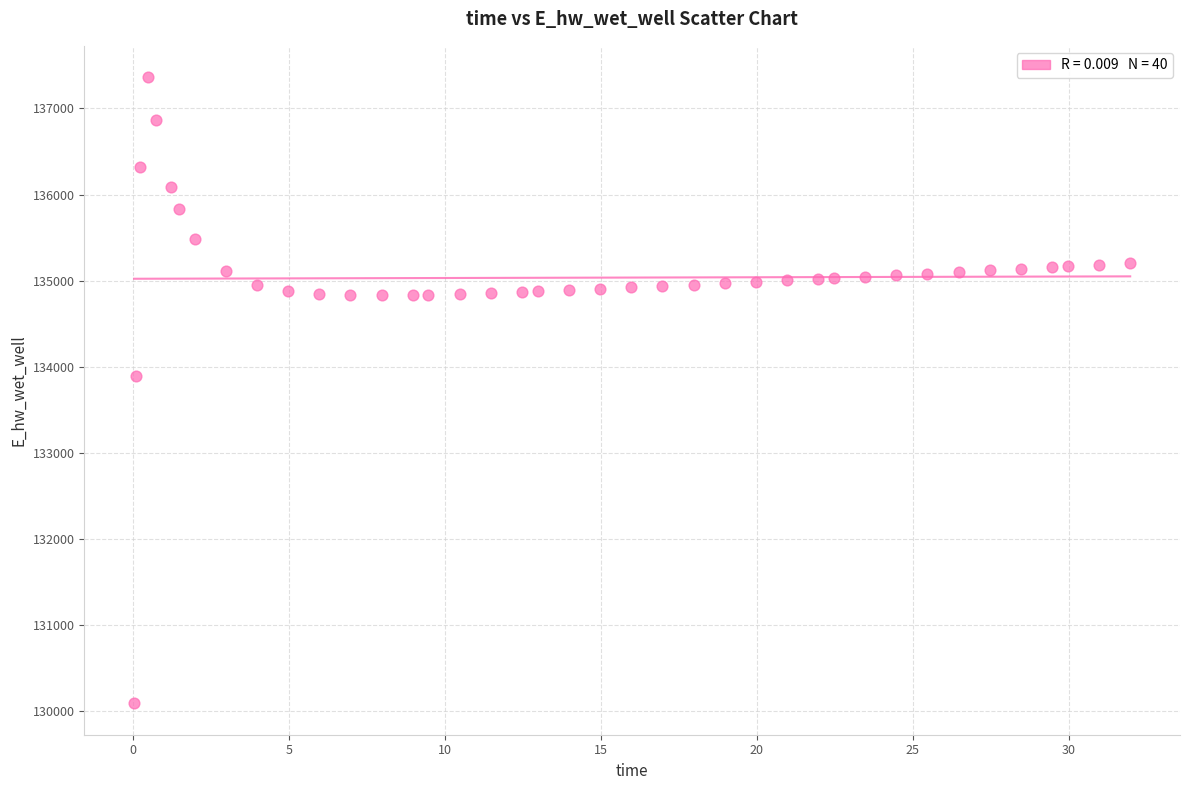

What Y value in the scatter plot is closest to 133725?

133889.4